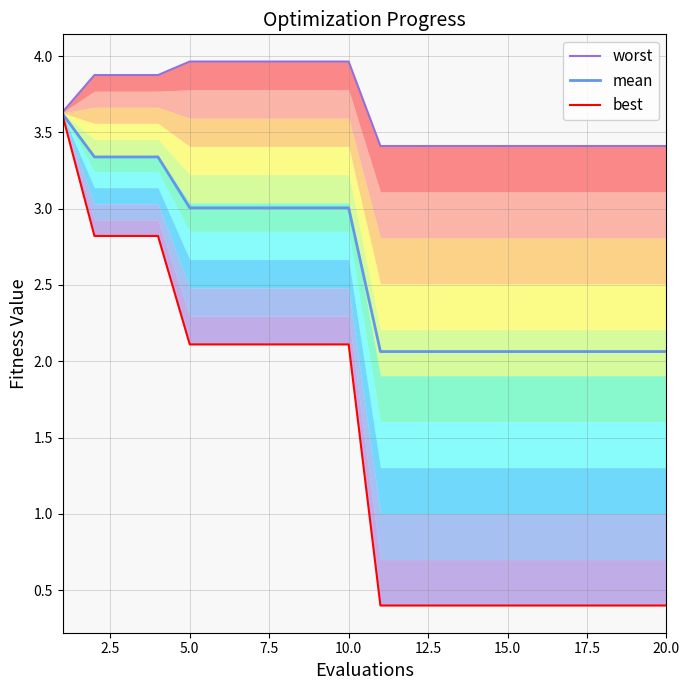

What is the lowest value of the mean series?

2.1